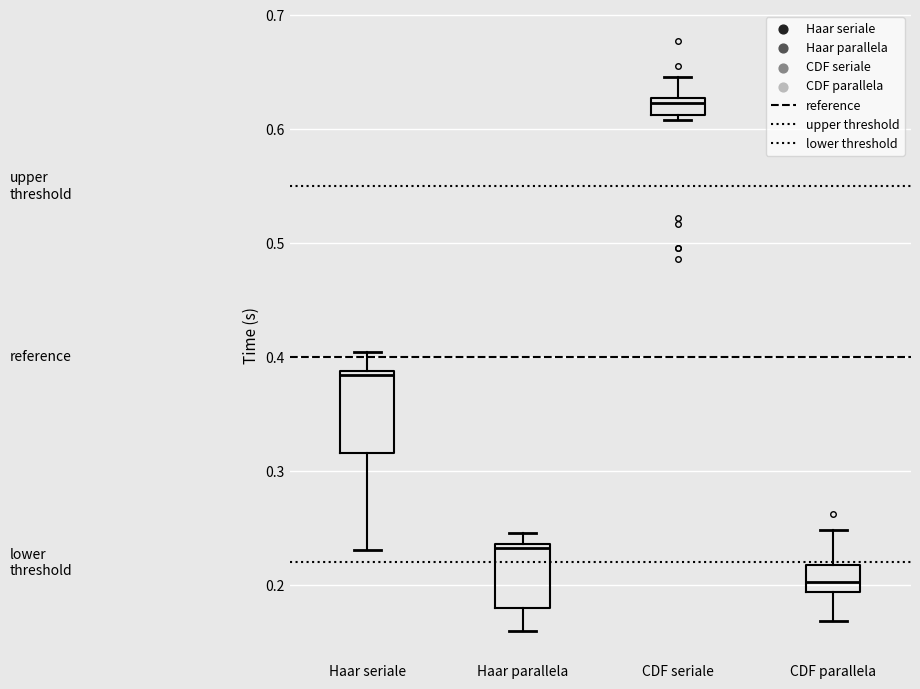

Where does the lower whisker of the box for CDF parallela end on the y-axis? The values are not printed on the chart, so give them approximately, as read against the axis.

0.17